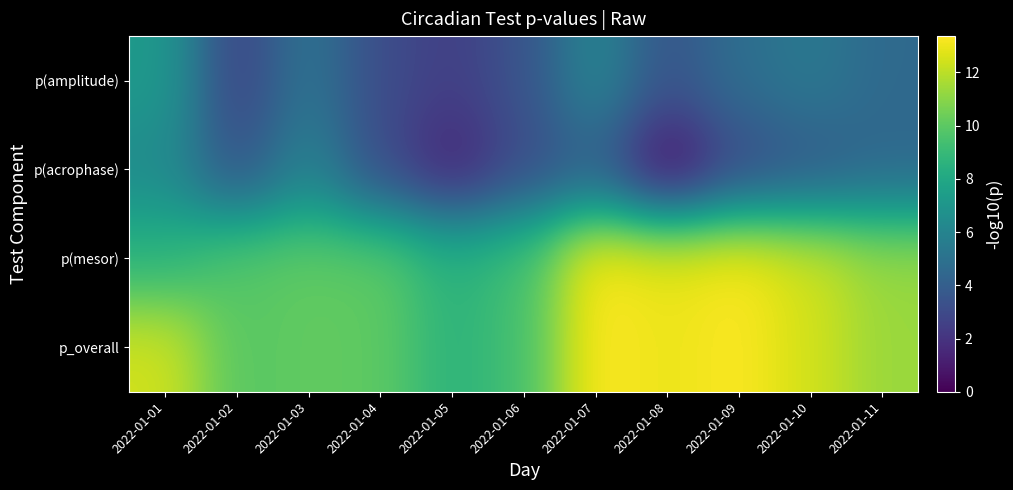

Reading left to right, list all the values displayed in this chart.

p(amplitude): 2022-01-01=7.2	2022-01-02=2.6	2022-01-03=5.2	2022-01-04=3.1	2022-01-05=2.5	2022-01-06=3.4	2022-01-07=6.1	2022-01-08=3.5	2022-01-09=4.8	2022-01-10=5.4	2022-01-11=4.6
p(acrophase): 2022-01-01=6.4	2022-01-02=3.4	2022-01-03=5.9	2022-01-04=3.1	2022-01-05=1.2	2022-01-06=3.1	2022-01-07=4.0	2022-01-08=0.2	2022-01-09=2.9	2022-01-10=3.7	2022-01-11=4.4
p(mesor): 2022-01-01=8.6	2022-01-02=9.9	2022-01-03=10.1	2022-01-04=10.1	2022-01-05=8.6	2022-01-06=9.4	2022-01-07=13.4	2022-01-08=13.0	2022-01-09=13.3	2022-01-10=12.4	2022-01-11=11.3
p_overall: 2022-01-01=12.4	2022-01-02=9.9	2022-01-03=10.1	2022-01-04=10.1	2022-01-05=8.6	2022-01-06=9.4	2022-01-07=13.4	2022-01-08=13.0	2022-01-09=13.3	2022-01-10=12.4	2022-01-11=11.3